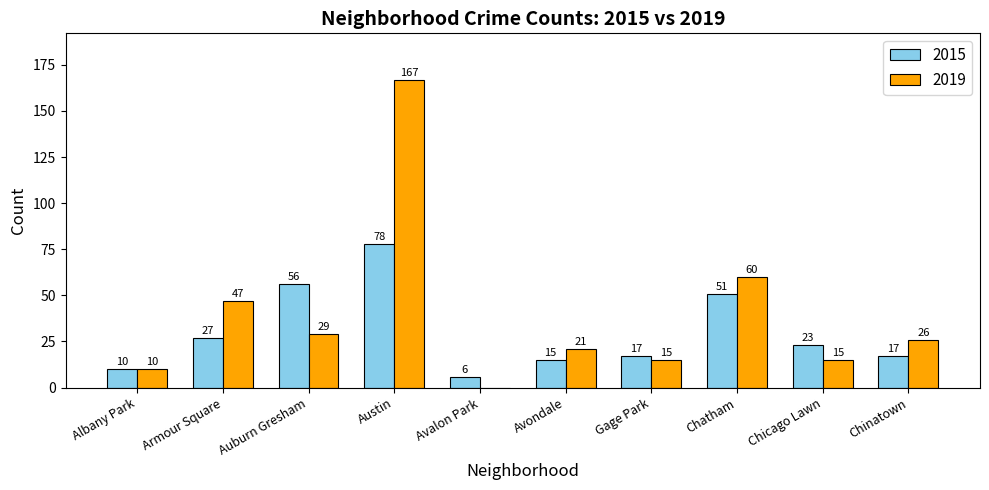

How many series are shown in this chart?

2